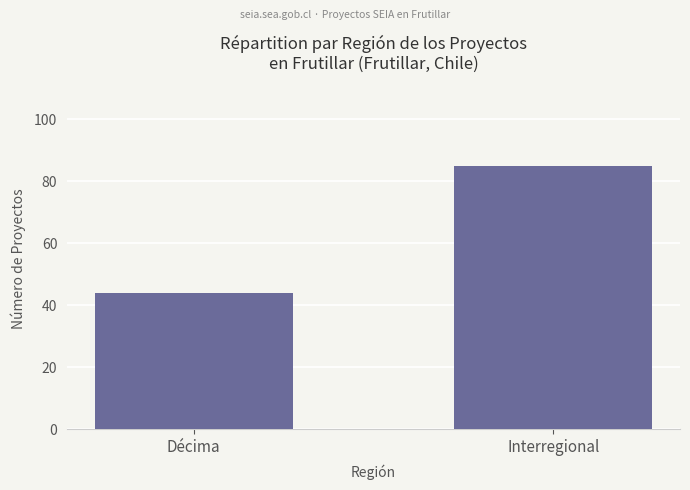

Is it true that the value at Décima is 44?

True